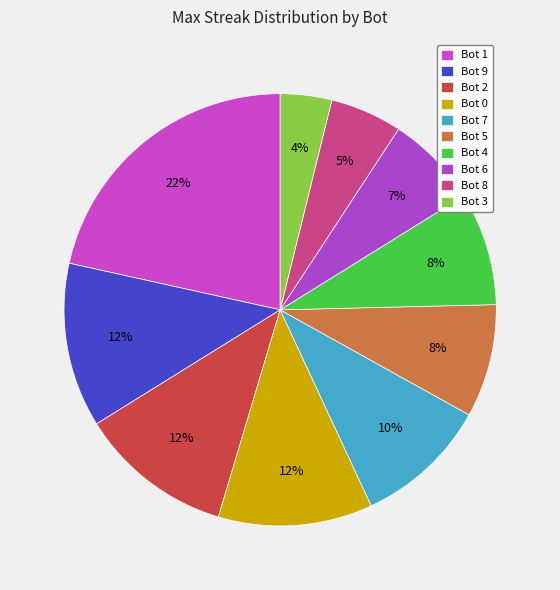

Count the number of slices in the pie.

10